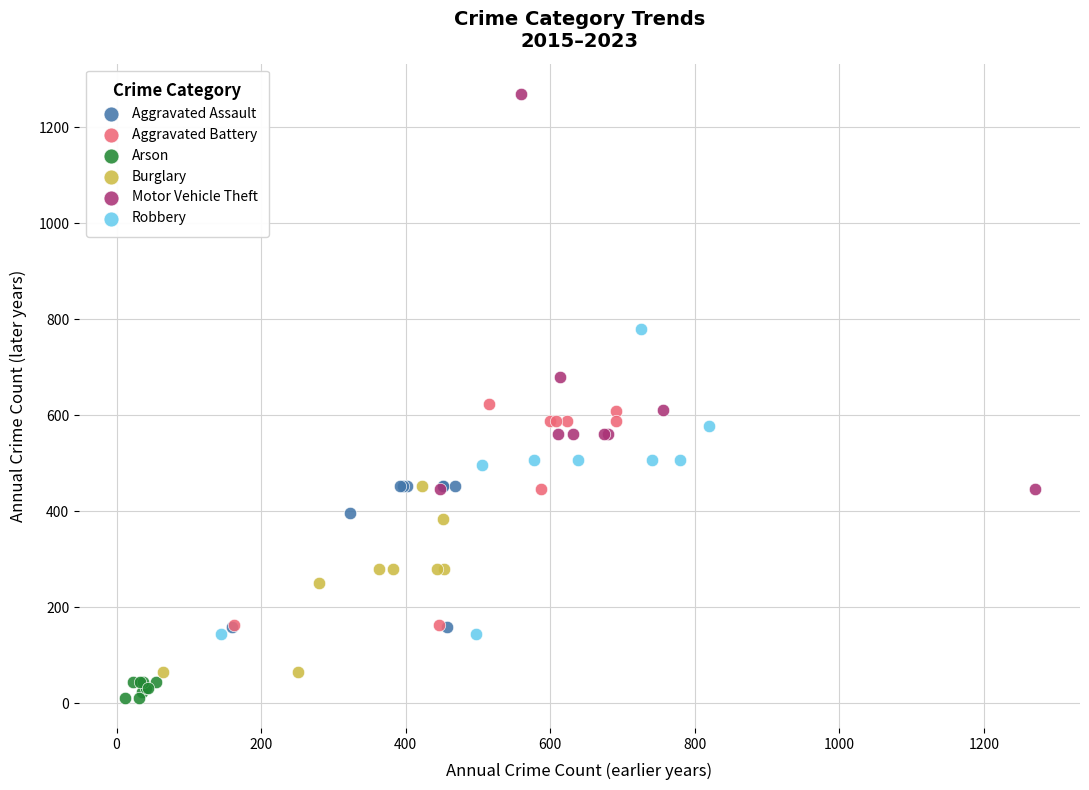

Which series has the largest Y range (max minus min)?

Motor Vehicle Theft